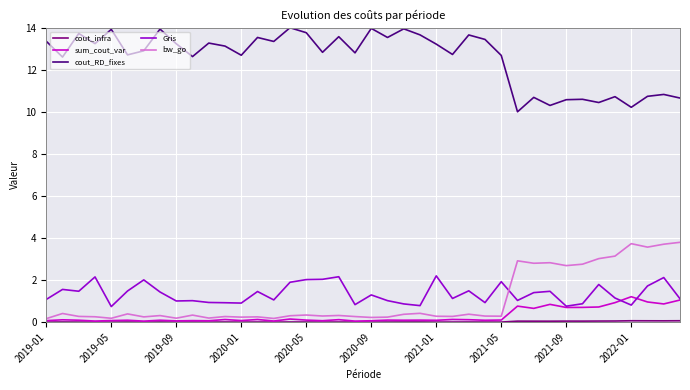

True or false: sum_cout_var and cout_RD_fixes cross at least once.

False